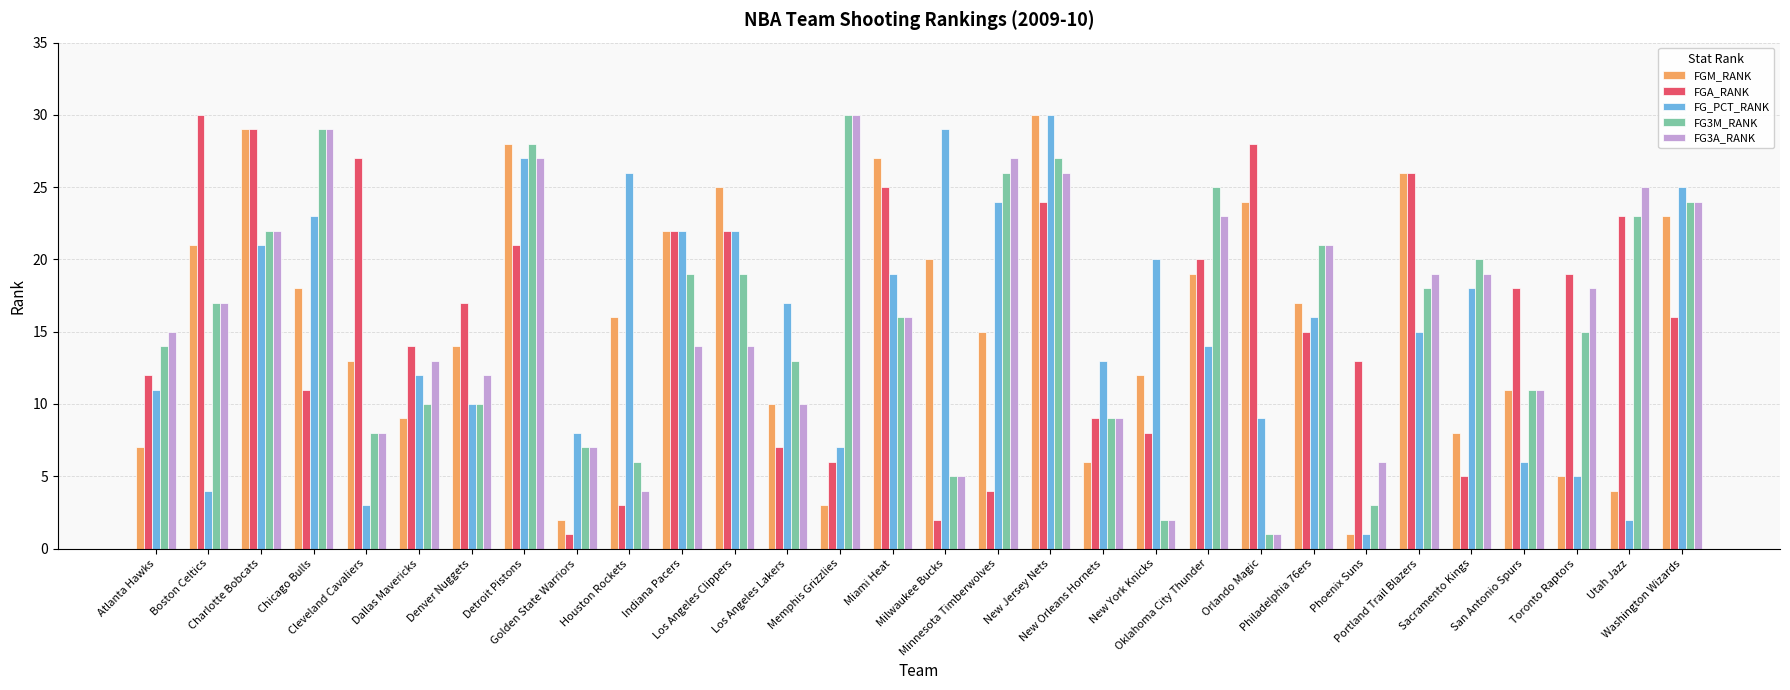

What is the approximate value of FGM_RANK at Philadelphia 76ers, to the nearest 5?

15